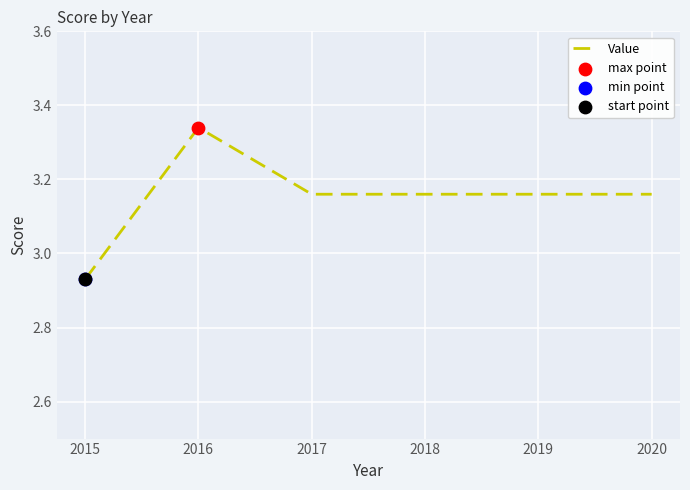

Approximately how many times larger is the value at 2016 compared to 2019?

1.1